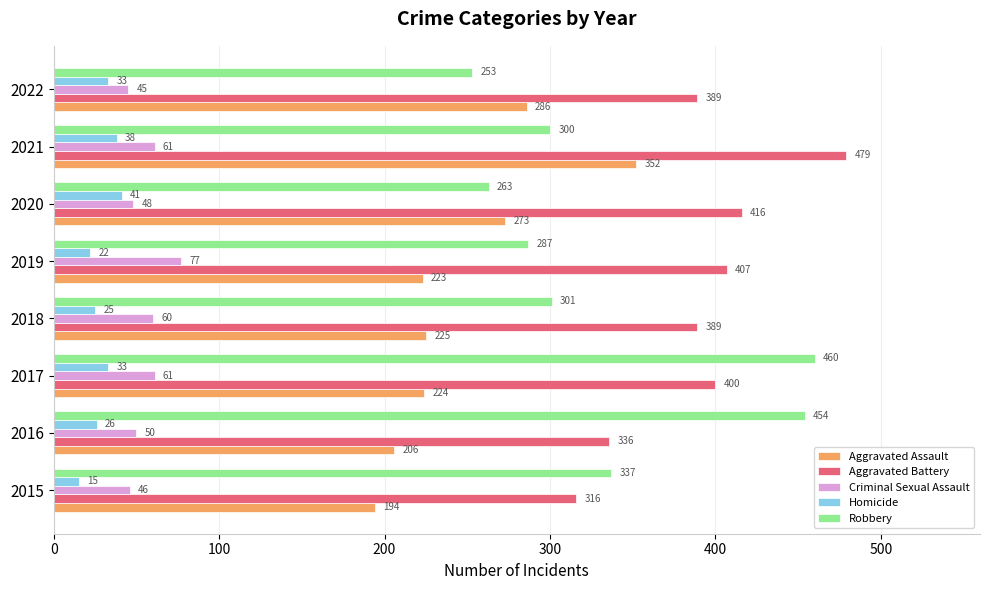

At which label is Aggravated Assault closest to 273?

2020